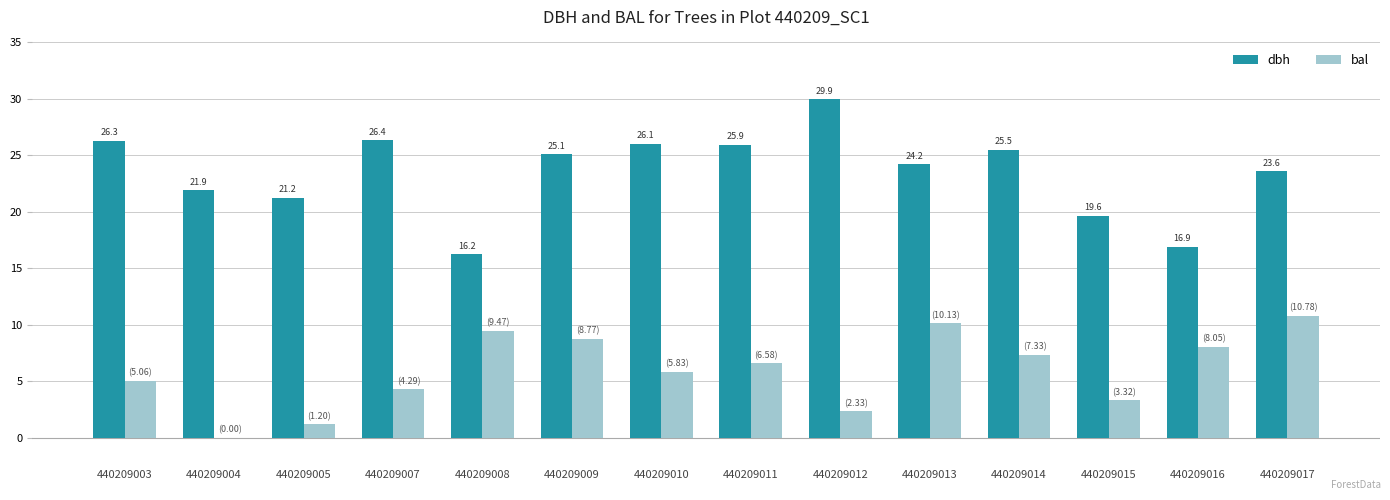

Are the bars grouped side by side (vs. stacked)?

Yes